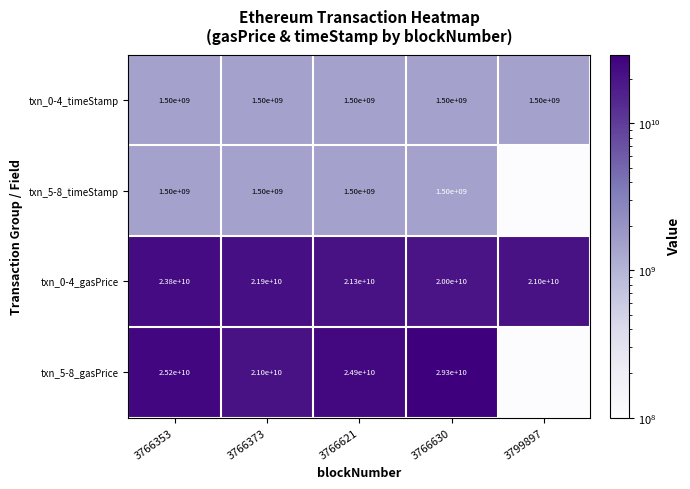

At which label does txn_0-4_gasPrice first exceed 21300000000?

3766353